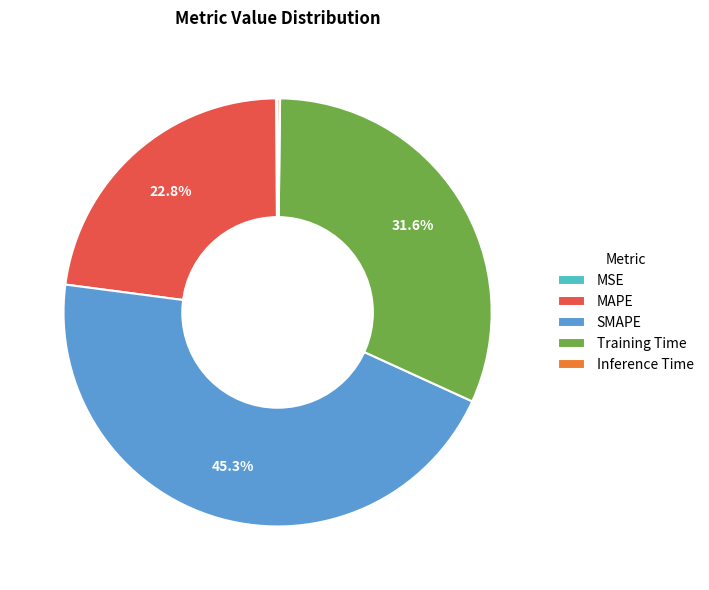

To the nearest percent, what percentage of the pie is MAPE?

23%